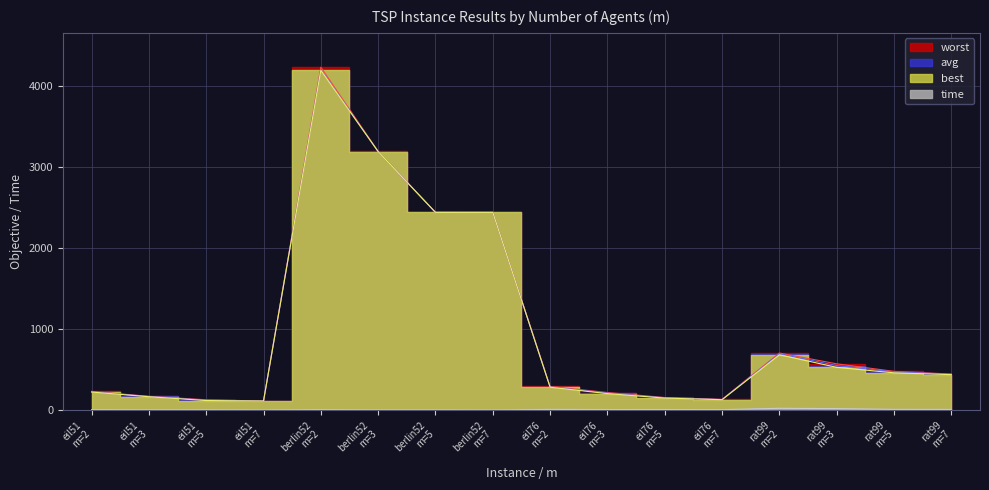

True or false: best and time intersect in this chart.

False